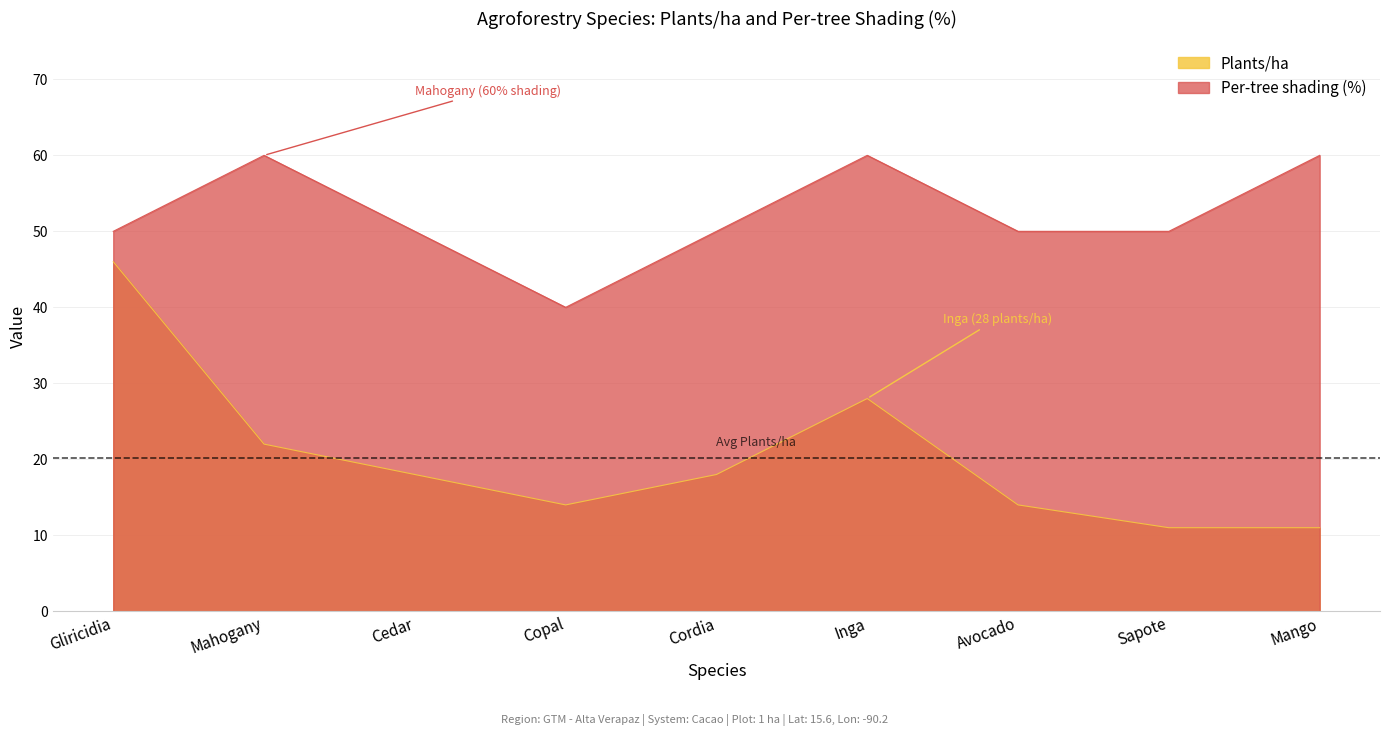

True or false: Per-tree shading (%) and Plants/ha cross at least once.

False